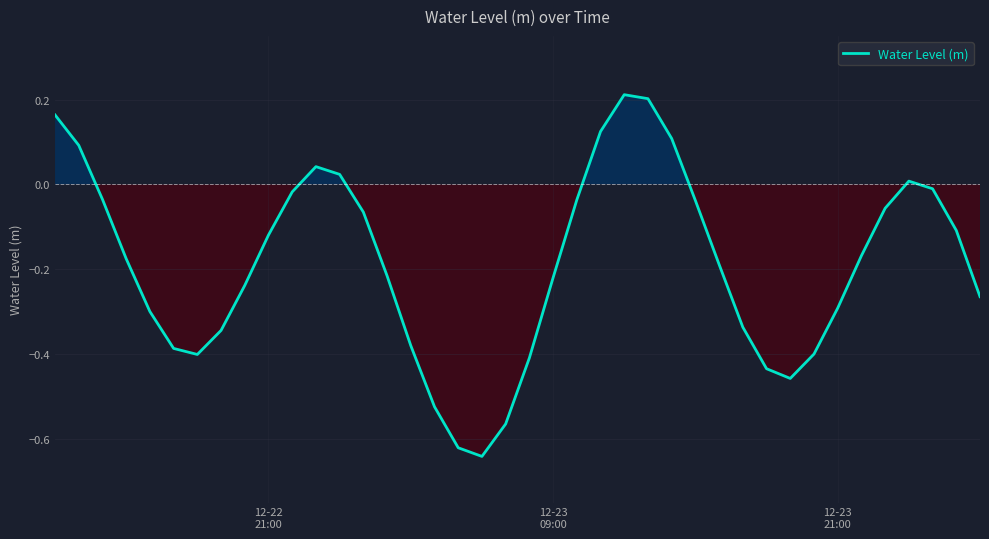

What is the difference between the maximum and minimum values?

0.9